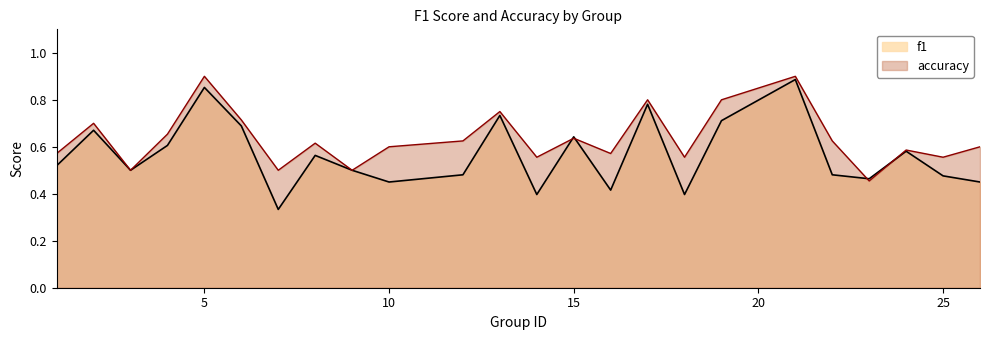

How many lines are shown in the chart?

2